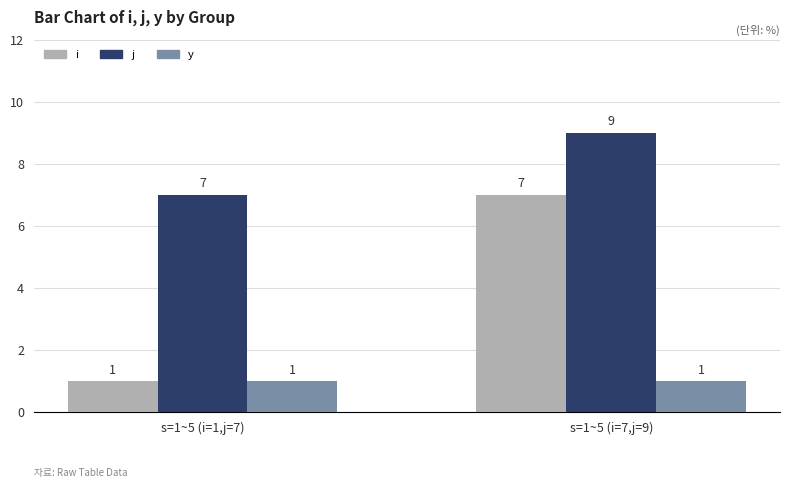

What is the average value of the y series?

1